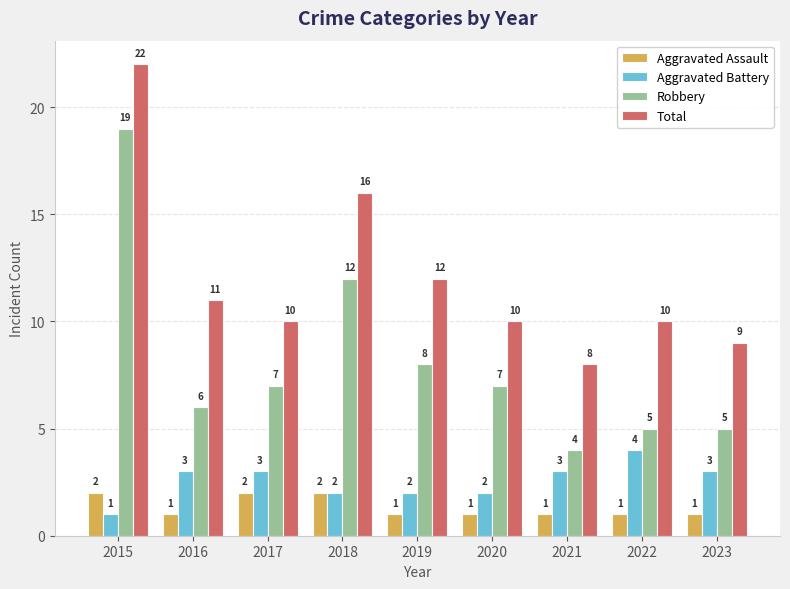

At which label does Aggravated Battery reach its peak?

2022